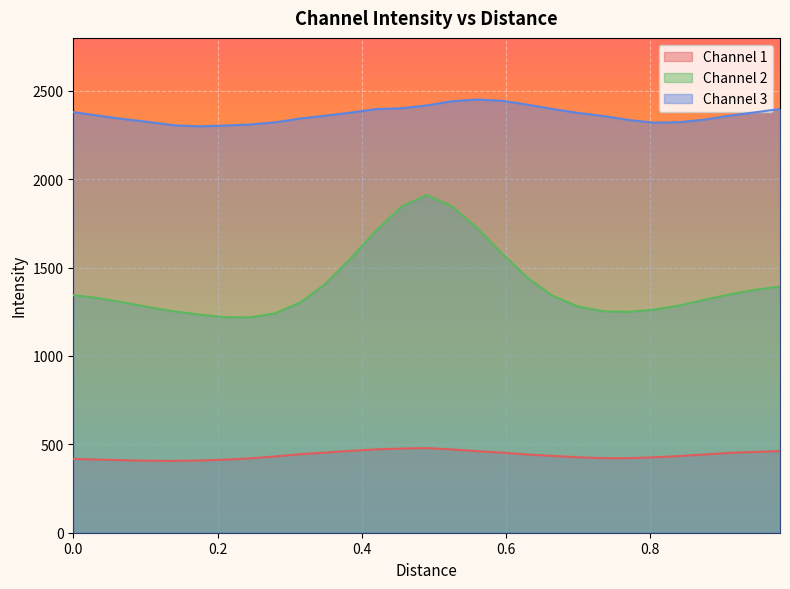

What is the smallest value displayed?

406.4